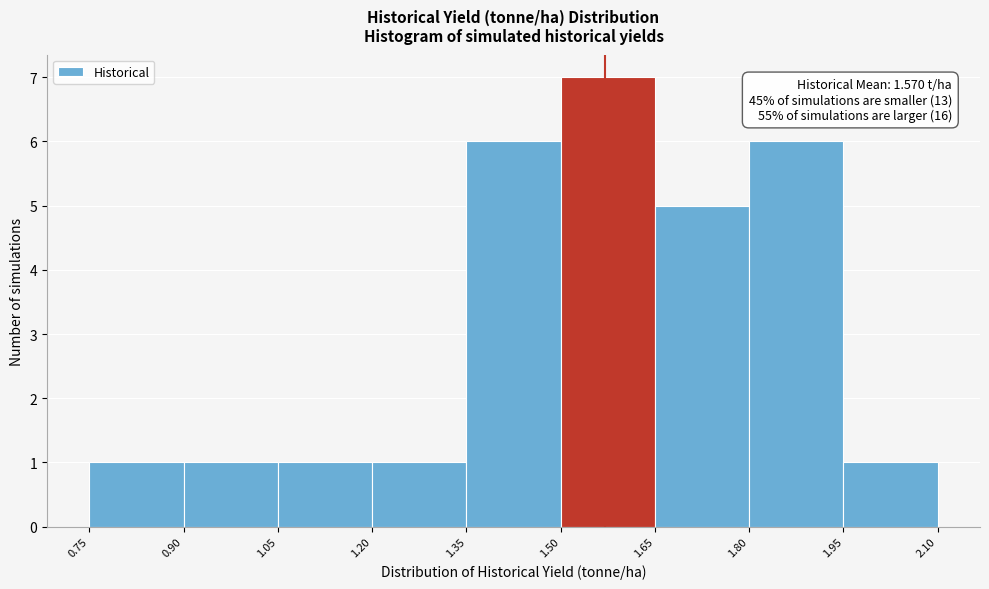

Which range on the x-axis has the tallest bar?

1.50 to 1.65